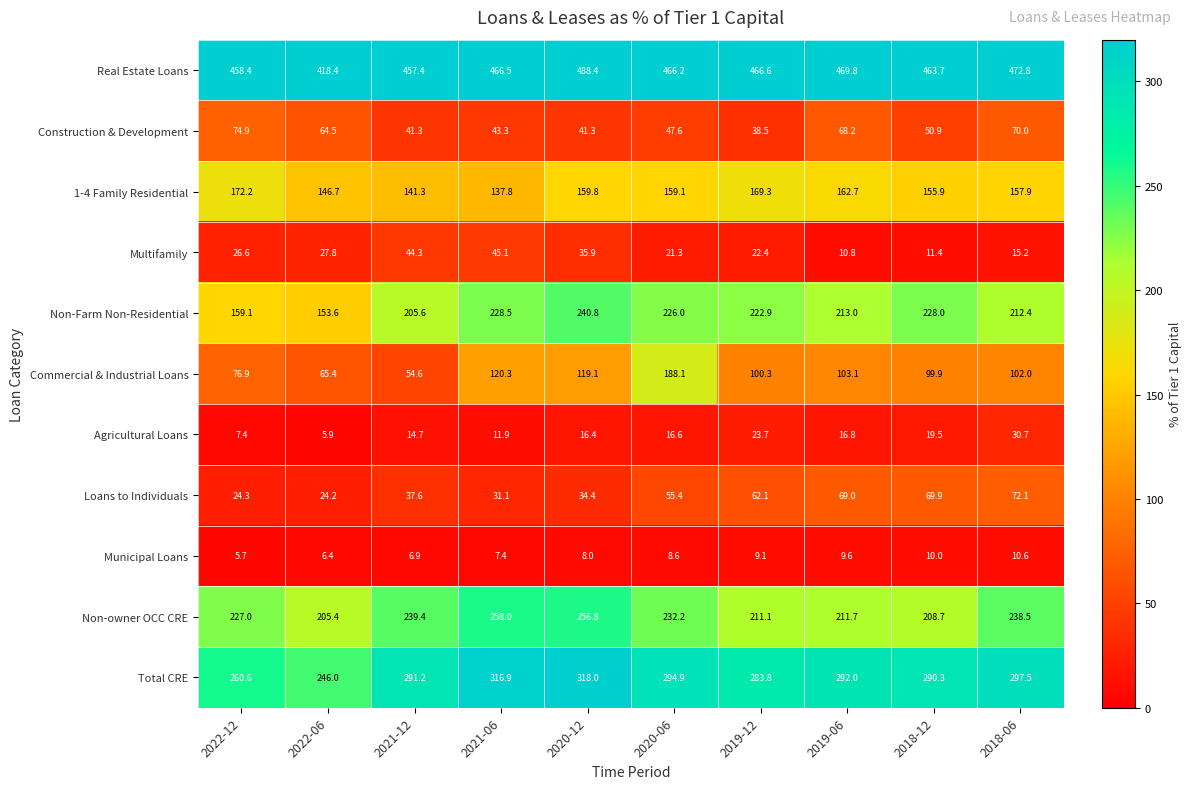

Rank the series at 2019-12 from lowest to highest value.

Municipal Loans, Multifamily, Agricultural Loans, Construction & Development, Loans to Individuals, Commercial & Industrial Loans, 1-4 Family Residential, Non-owner OCC CRE, Non-Farm Non-Residential, Total CRE, Real Estate Loans